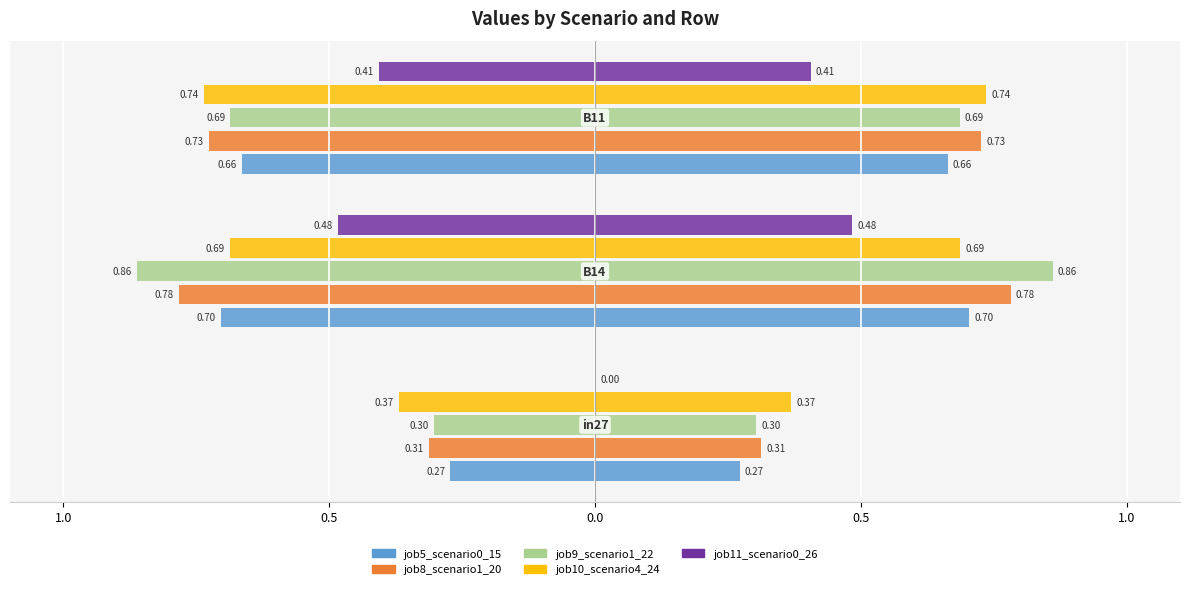

What is the value of the job10_scenario4_24 bar at the 2nd from the left?

-0.7